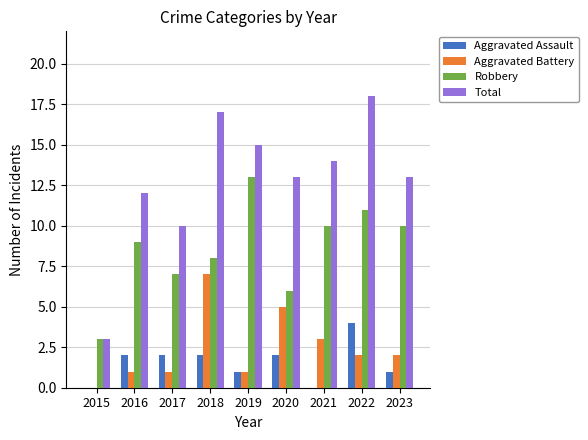

Which series has the widest spread of values?

Total